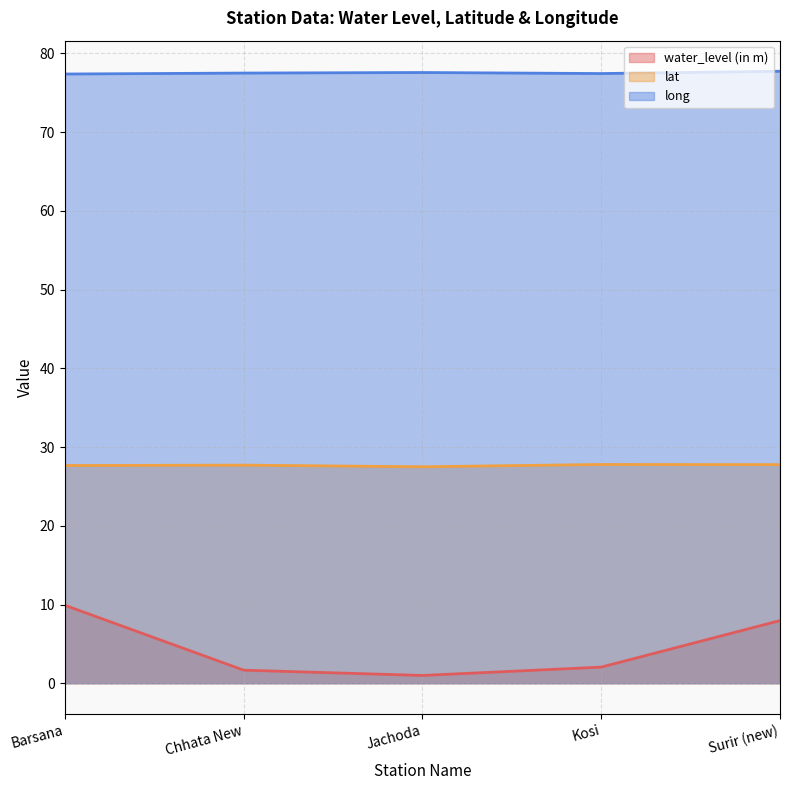

At which category does lat reach its first local peak?

Chhata New